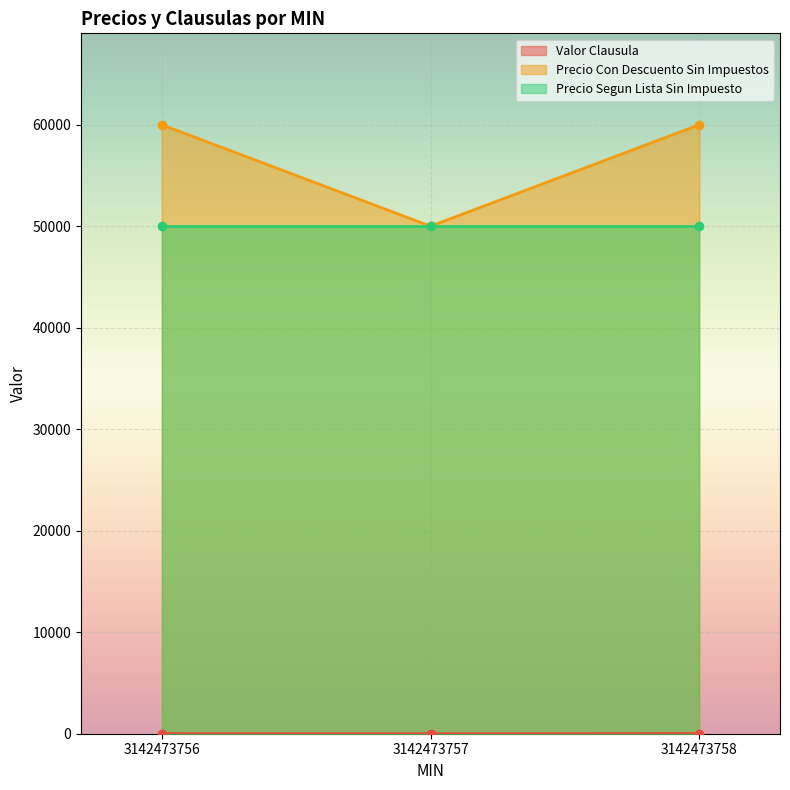

The Precio Con Descuento Sin Impuestos series shows 92310 at 3142473758. True or false?

False